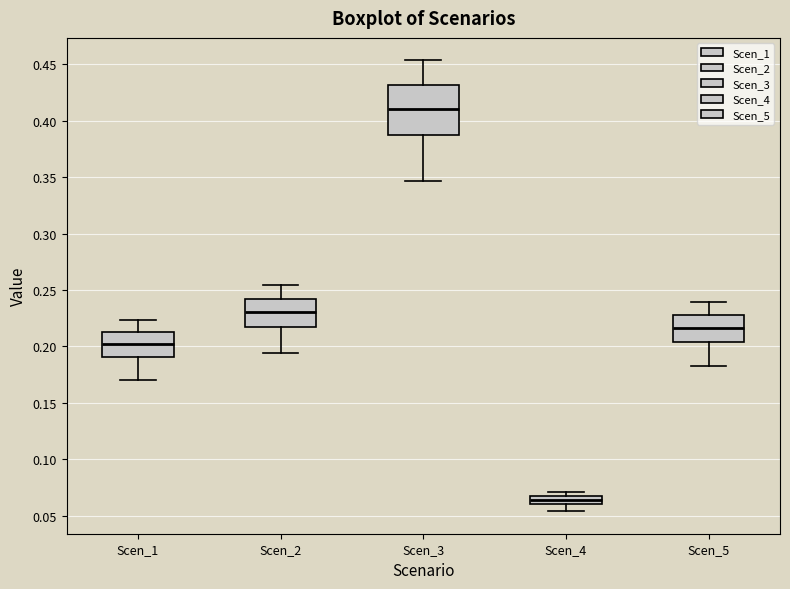

Where is the lower edge of the box for Scen_2 on the y-axis? The values are not printed on the chart, so give them approximately, as read against the axis.

0.215